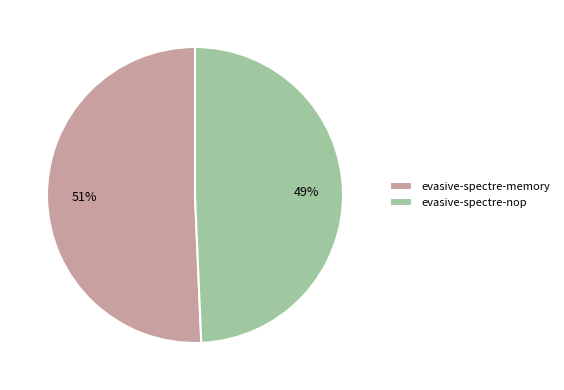

True or false: evasive-spectre-nop accounts for 56% of the total.

False